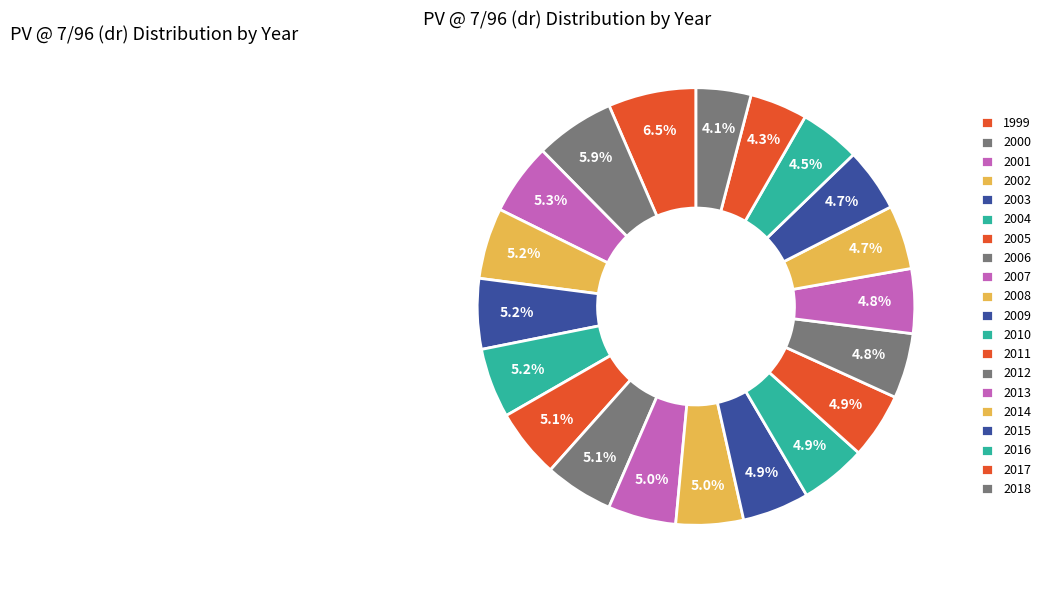

How much of the chart is everything except 2002?

94.8%